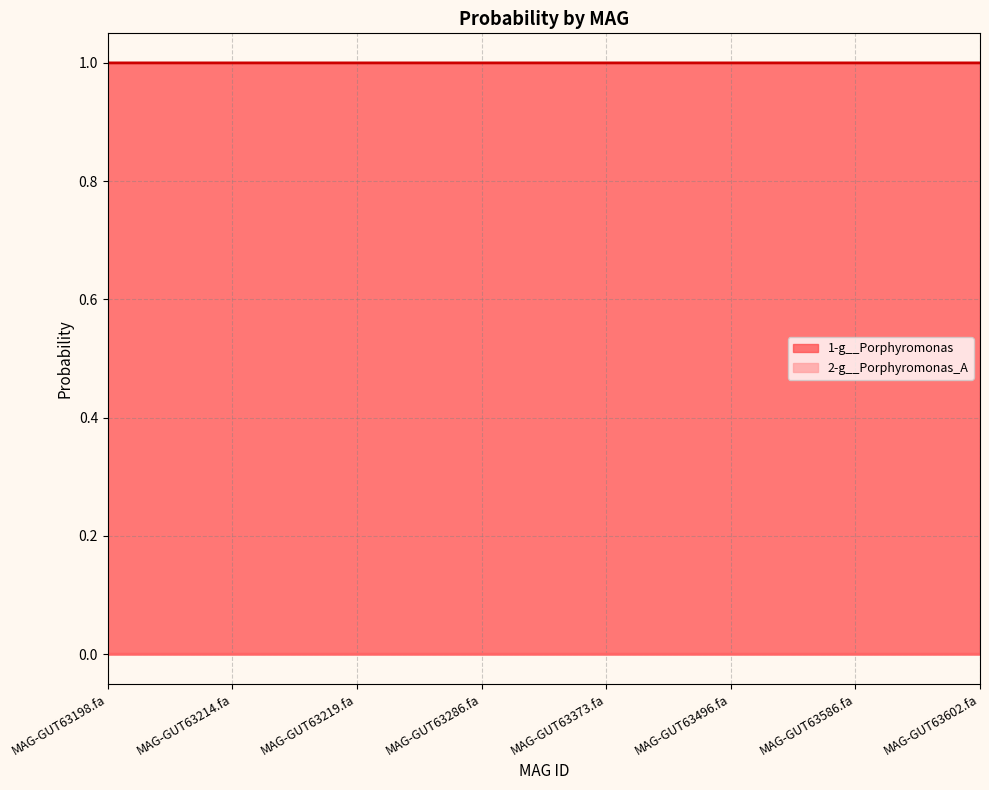

Rank the series by their average value, from highest to lowest.

1-g__Porphyromonas, 2-g__Porphyromonas_A